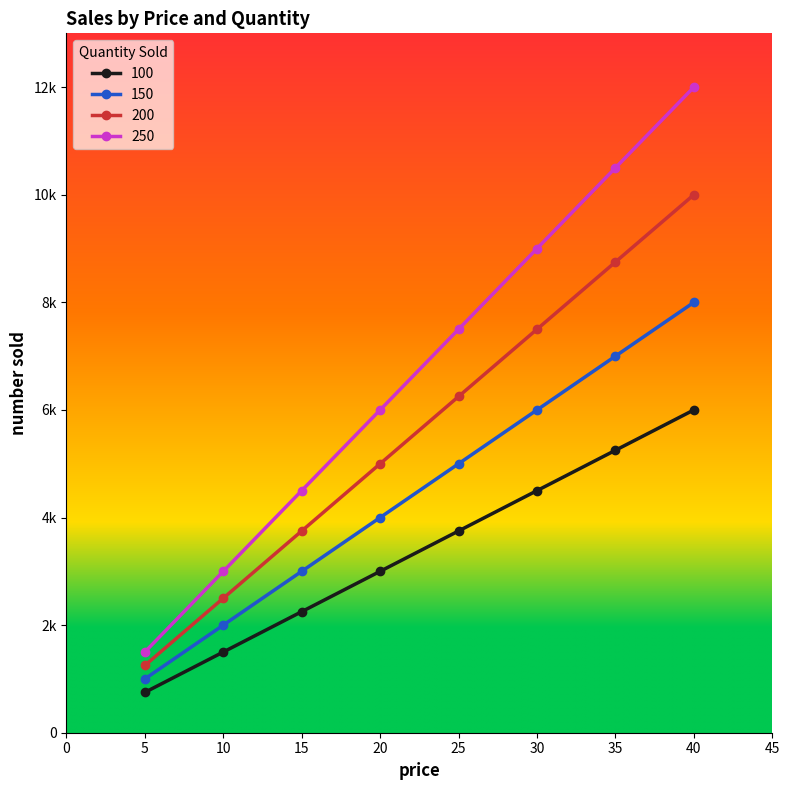

Is this an area chart (filled region under the line)?

No